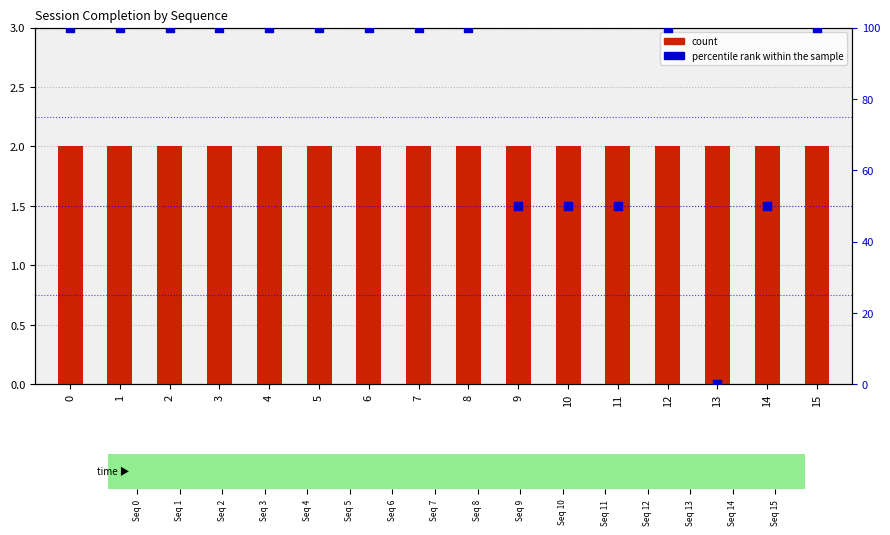

Which series has the widest spread of Y values?

percentile rank within the sample